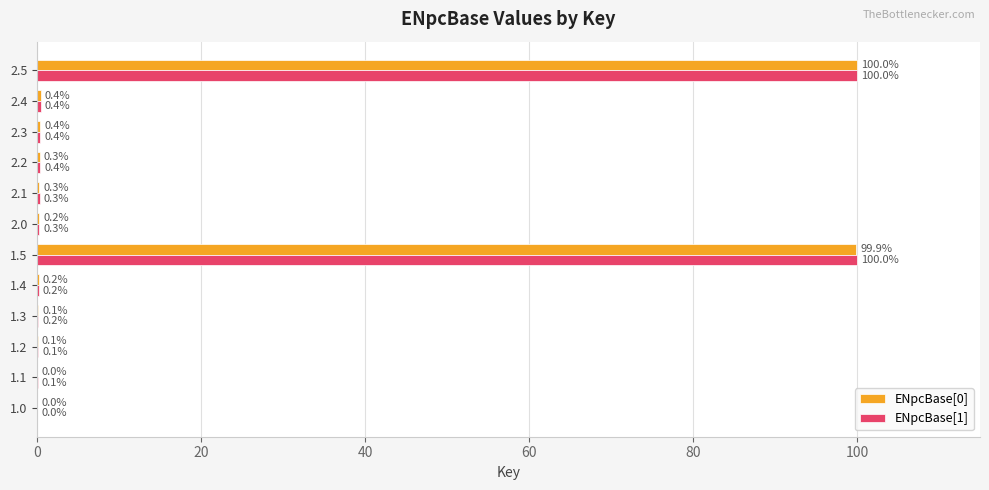

True or false: ENpcBase[0] has a value of 99.9 at 1.5.

True